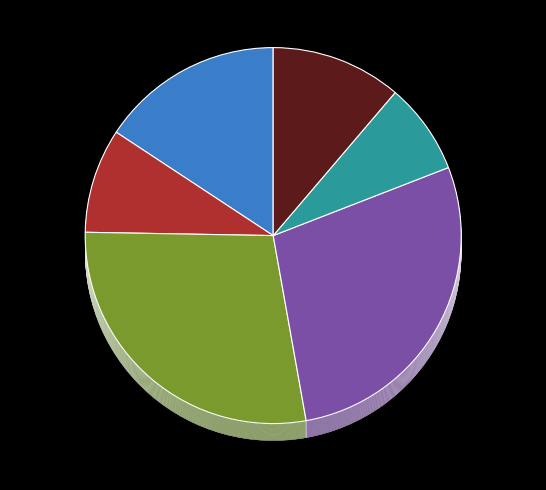

To the nearest percent, what is the difference between the Lameiro da ponte and Campo Grande slice percentages?

7%